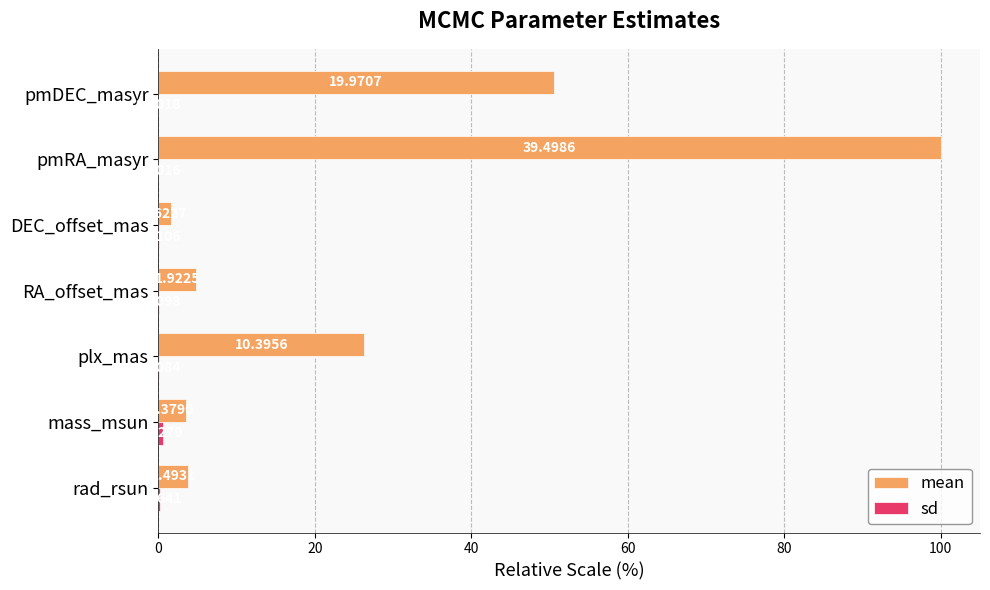

At which category does the chart reach its peak across all series?

pmRA_masyr